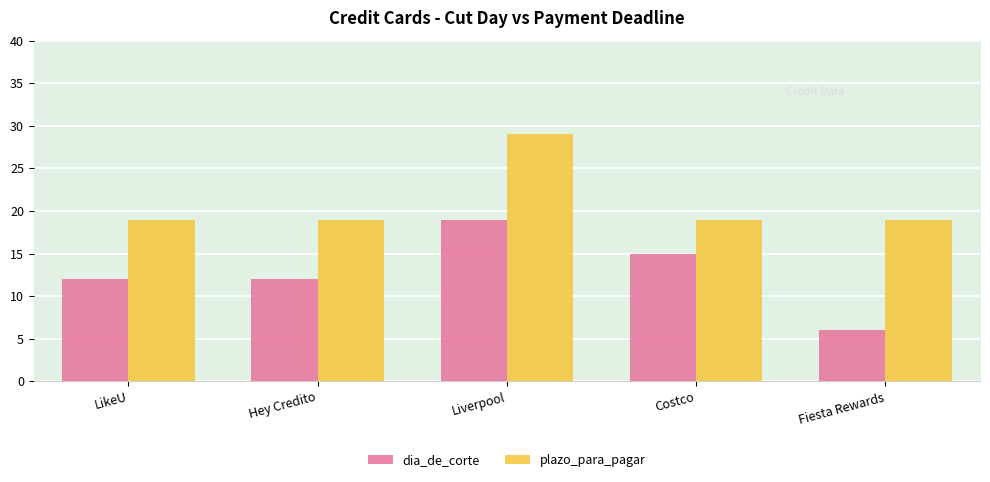

Reading left to right, extract all data points from this chart.

dia_de_corte: 12	12	19	15	6
plazo_para_pagar: 19	19	29	19	19